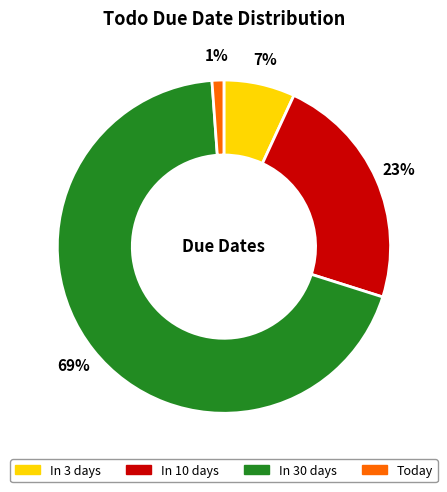

Which has a higher value, In 30 days or In 3 days?

In 30 days